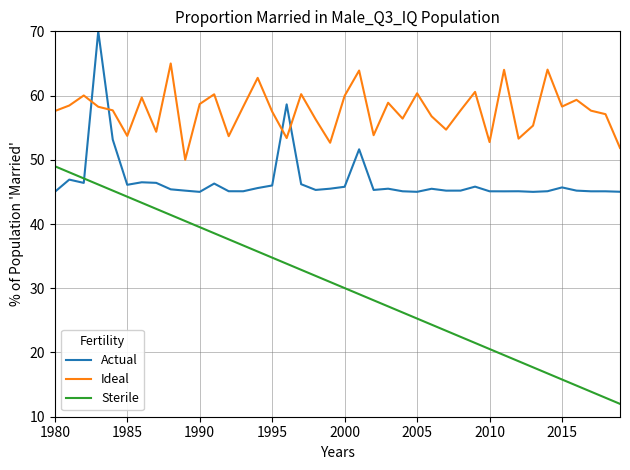

What is the difference between the maximum and minimum values in the Ideal series?

15.0